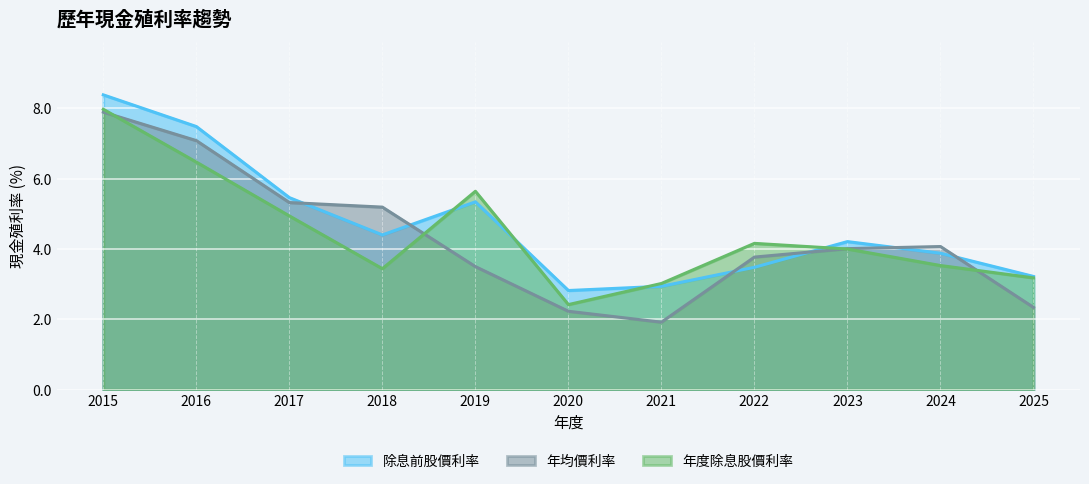

At 2018, list the series in order from smallest to largest.

年度除息股價利率, 除息前股價利率, 年均價利率